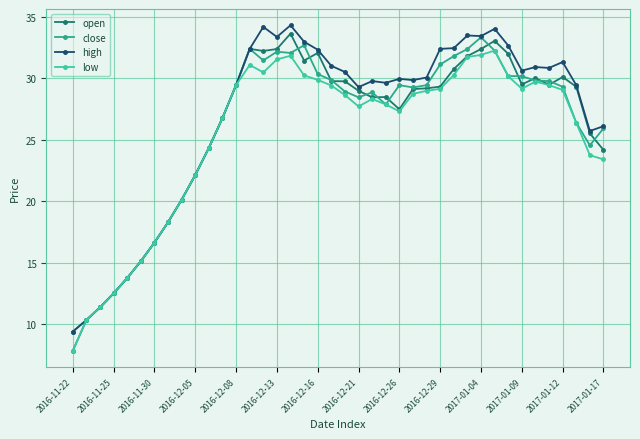

At how many categories does at least one series exceed 11?

38